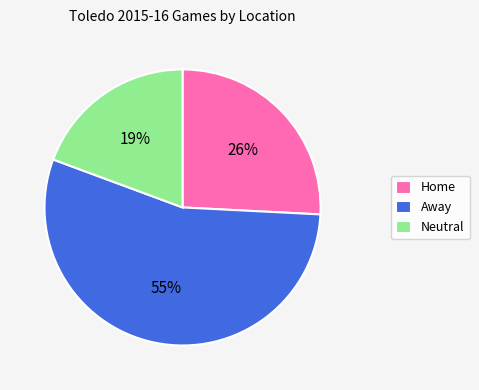

Rank the categories by value from lowest to highest.

Neutral, Home, Away